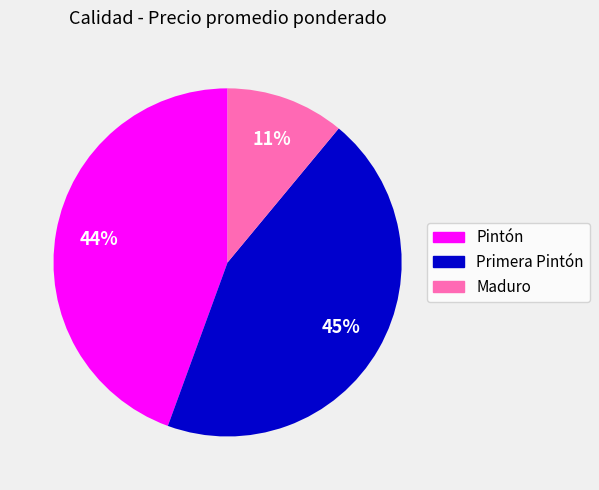

To the nearest percent, what is the average slice percentage?

33%